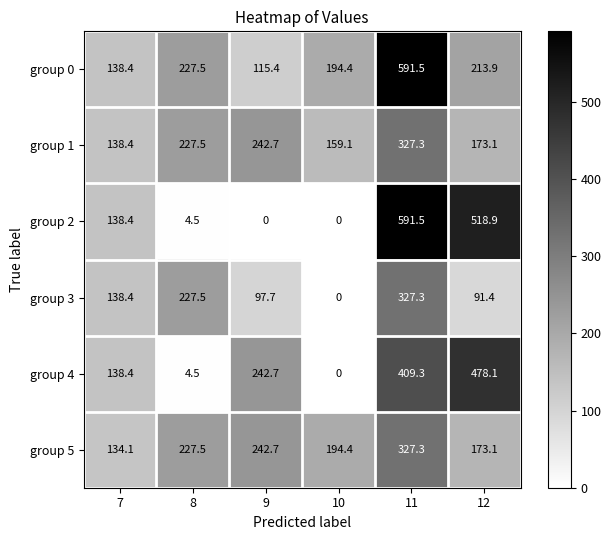

At how many categories does at least one series exceed 303?

2